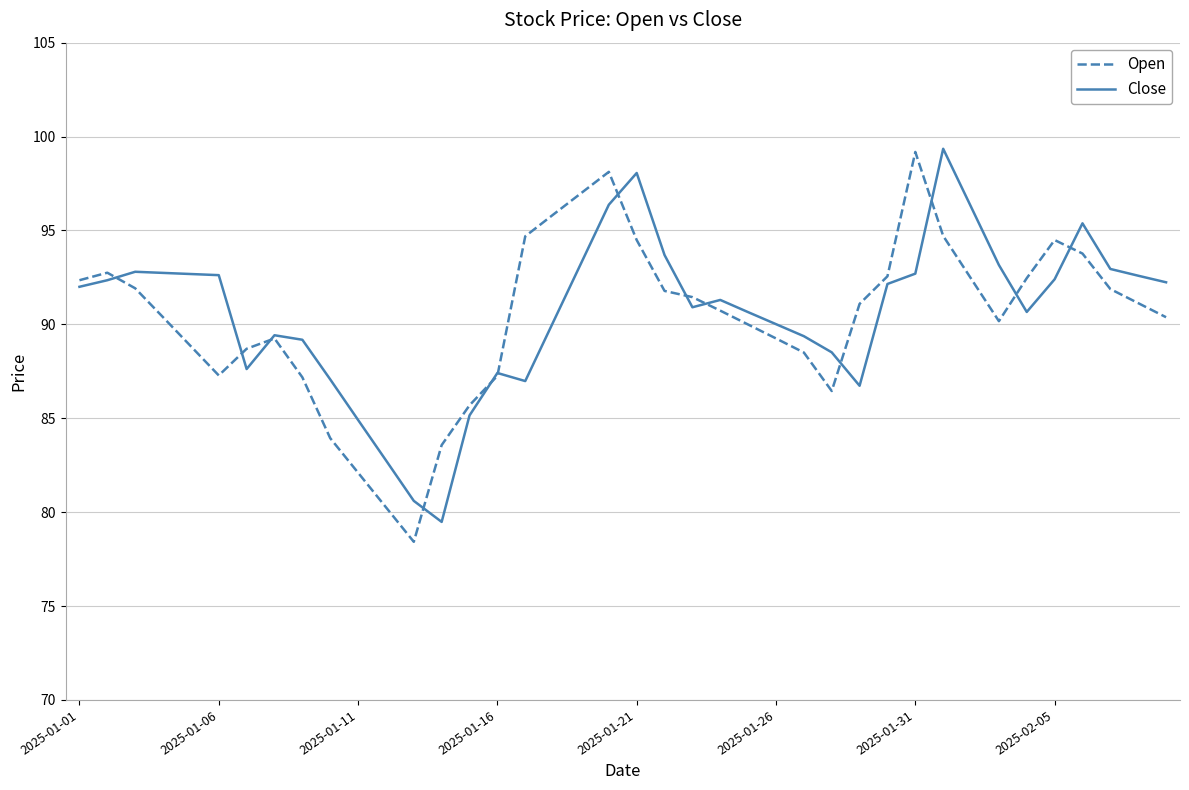

True or false: Open and Close cross at least once.

True